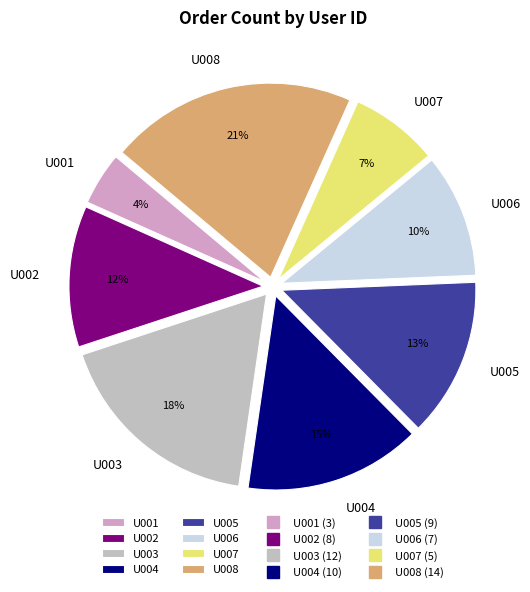

To the nearest percent, what is the difference between the U001 and U007 slice percentages?

3%